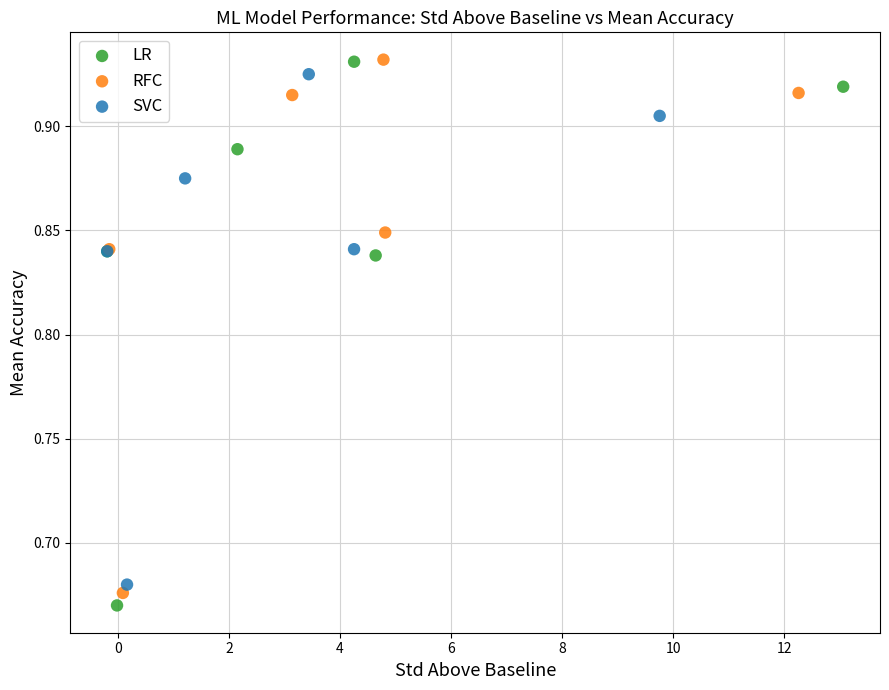

Which series reaches the minimum Y coordinate?

LR